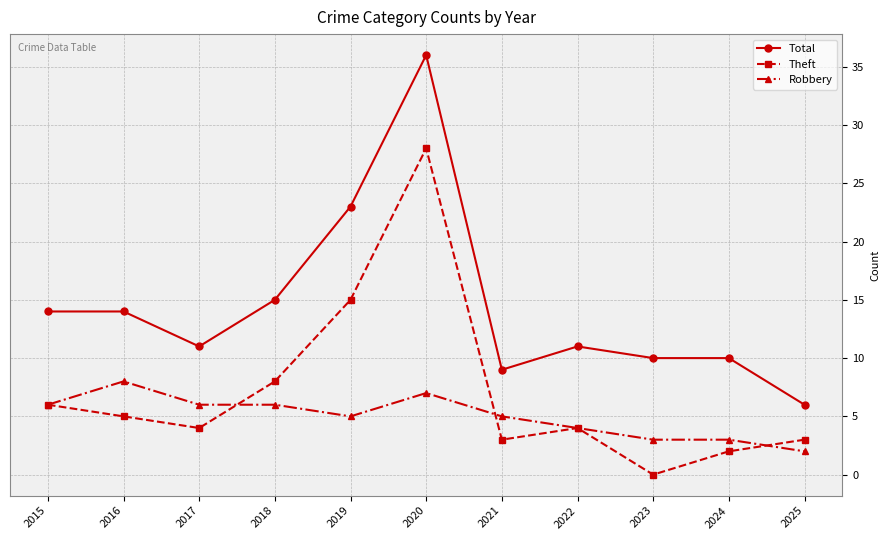

Is it true that Robbery equals 9 at 2015?

False